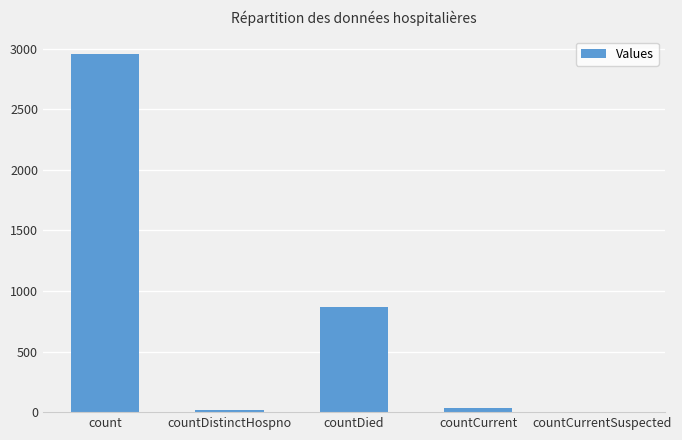

At which label is the value closest to 1477?

countDied